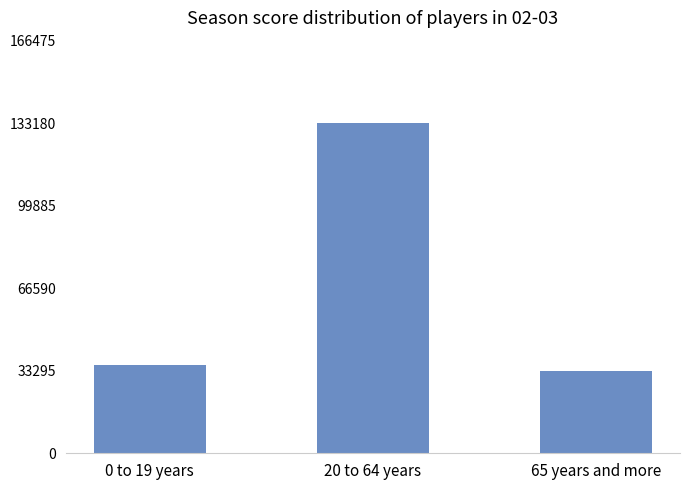

True or false: the data shows 35496 at 0 to 19 years.

True